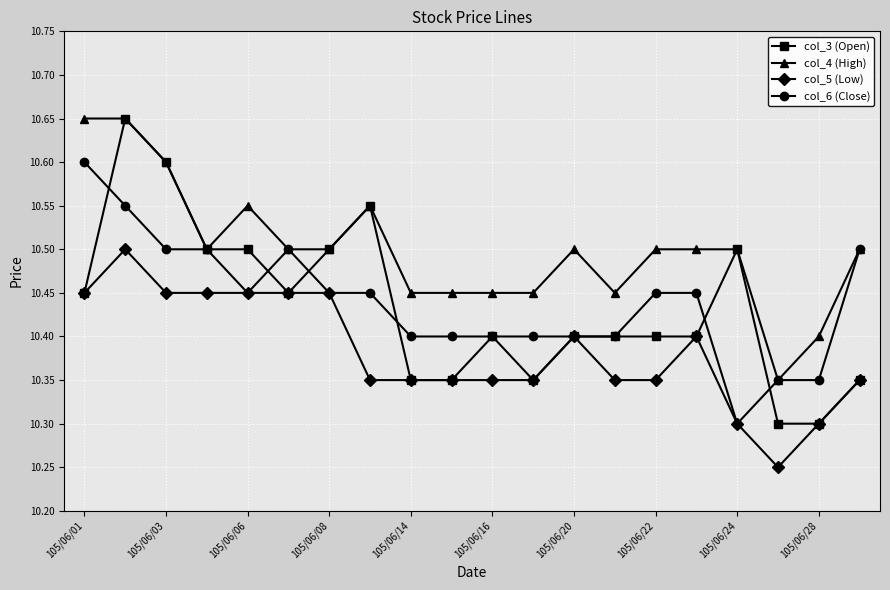

What is the value of the col_6 (Close) point at the 4th from the left?

10.5